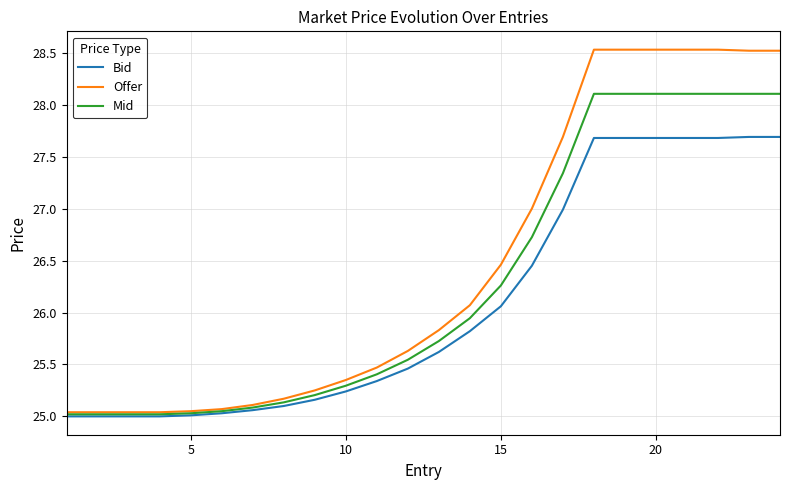

What is the greatest value displayed?

28.5